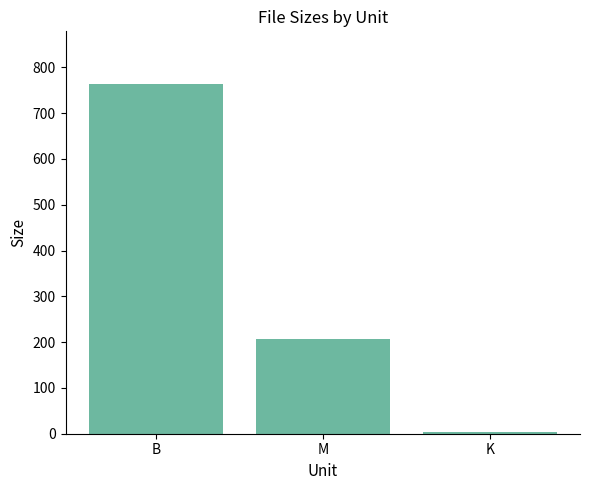

Where does the data first go above 207?

B